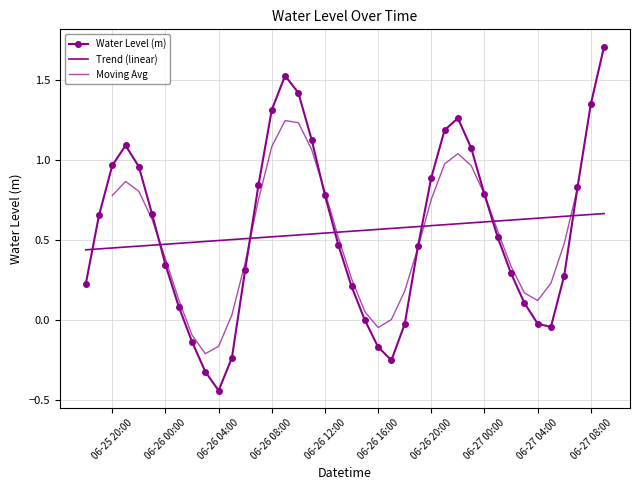

Reading right to left, list all the values displayed in this chart.

1.7	1.3	0.8	0.3	-0.0	-0.0	0.1	0.3	0.5	0.8	1.1	1.3	1.2	0.9	0.5	-0.0	-0.3	-0.2	-0.0	0.2	0.5	0.8	1.1	1.4	1.5	1.3	0.8	0.3	-0.2	-0.4	-0.3	-0.1	0.1	0.3	0.7	1.0	1.1	1.0	0.7	0.2